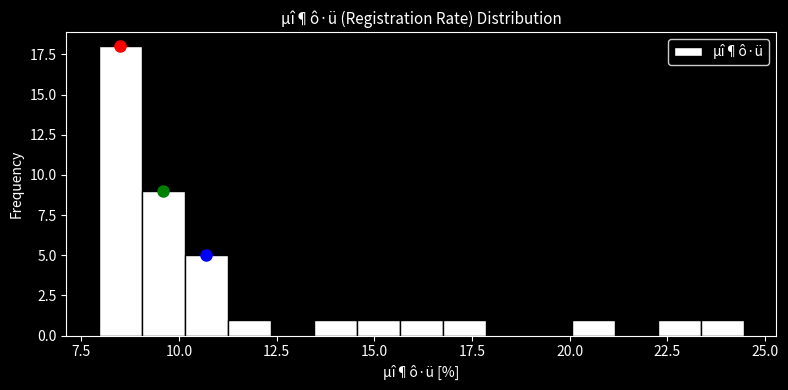

Read against the x-axis, roughly where is the centre of the tallest bar?

8.5